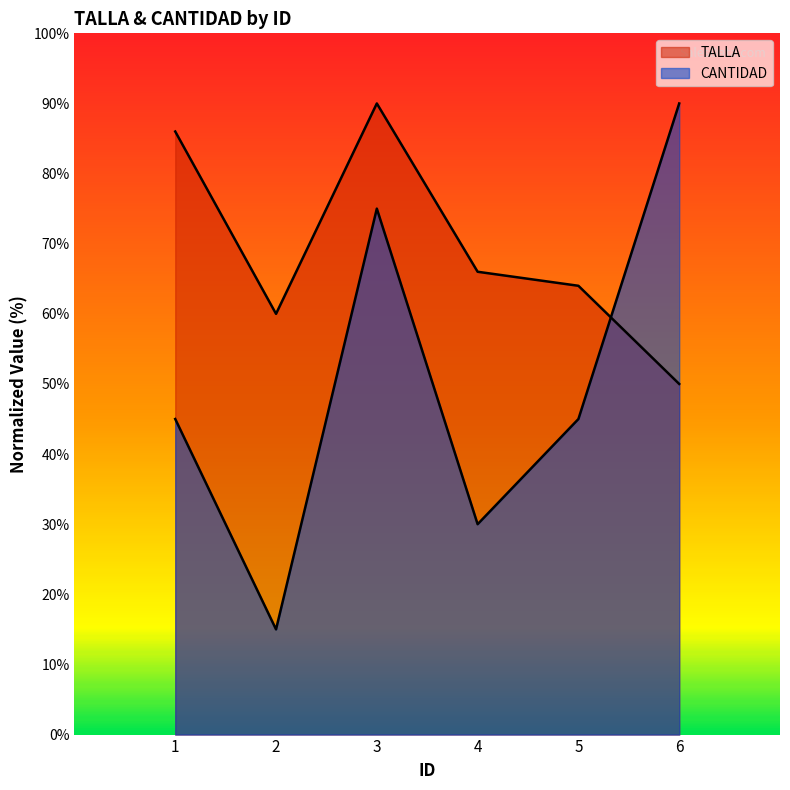

What is the value of the TALLA point at the 5th from the left?

64